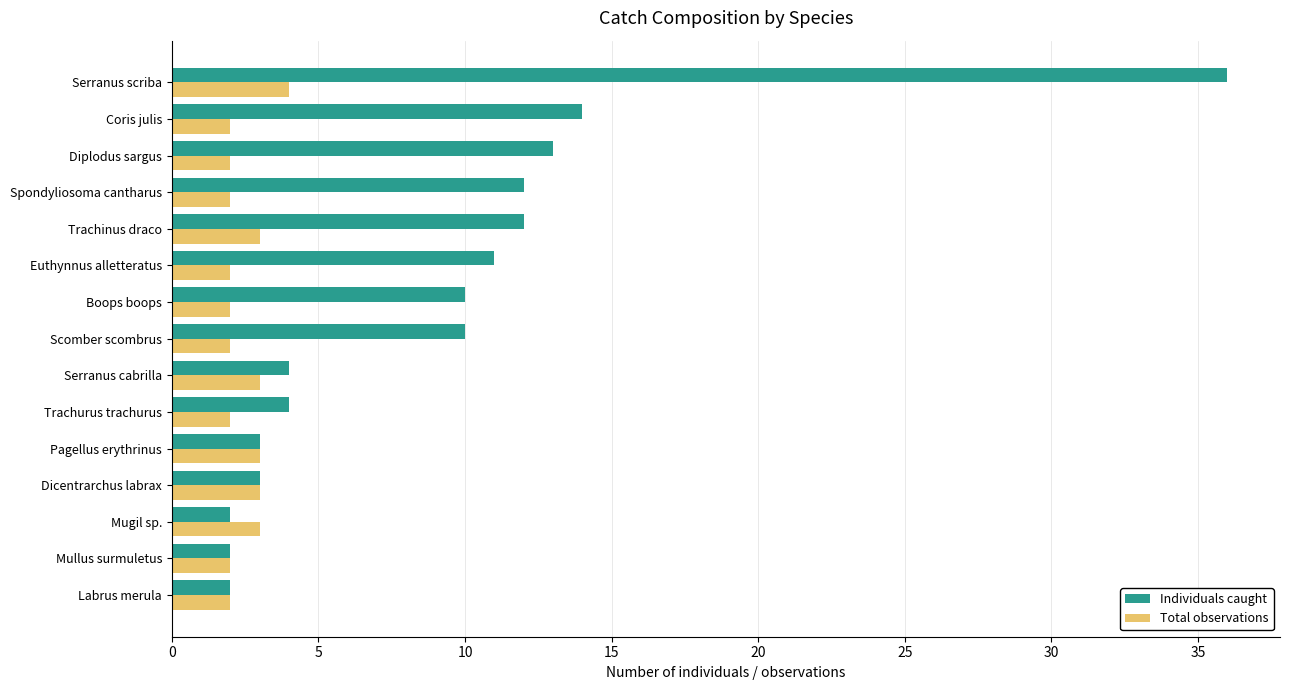

Which series has the largest range (max minus min)?

Individuals caught